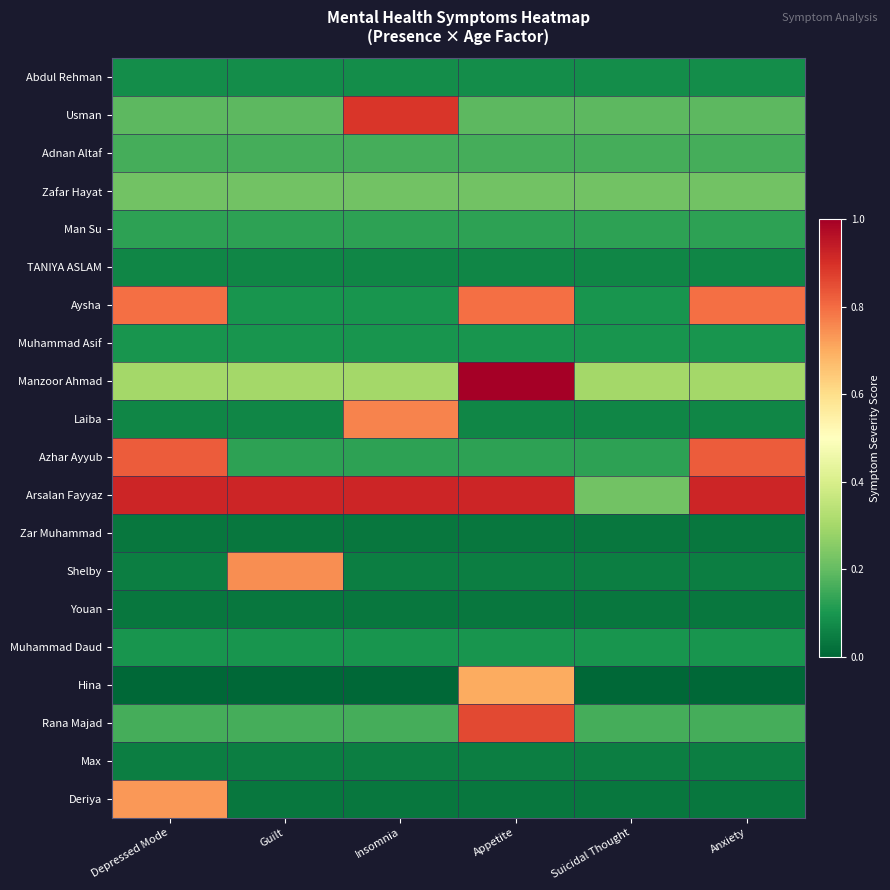

Which series changed the most between Depressed Mode and Anxiety?

Deriya